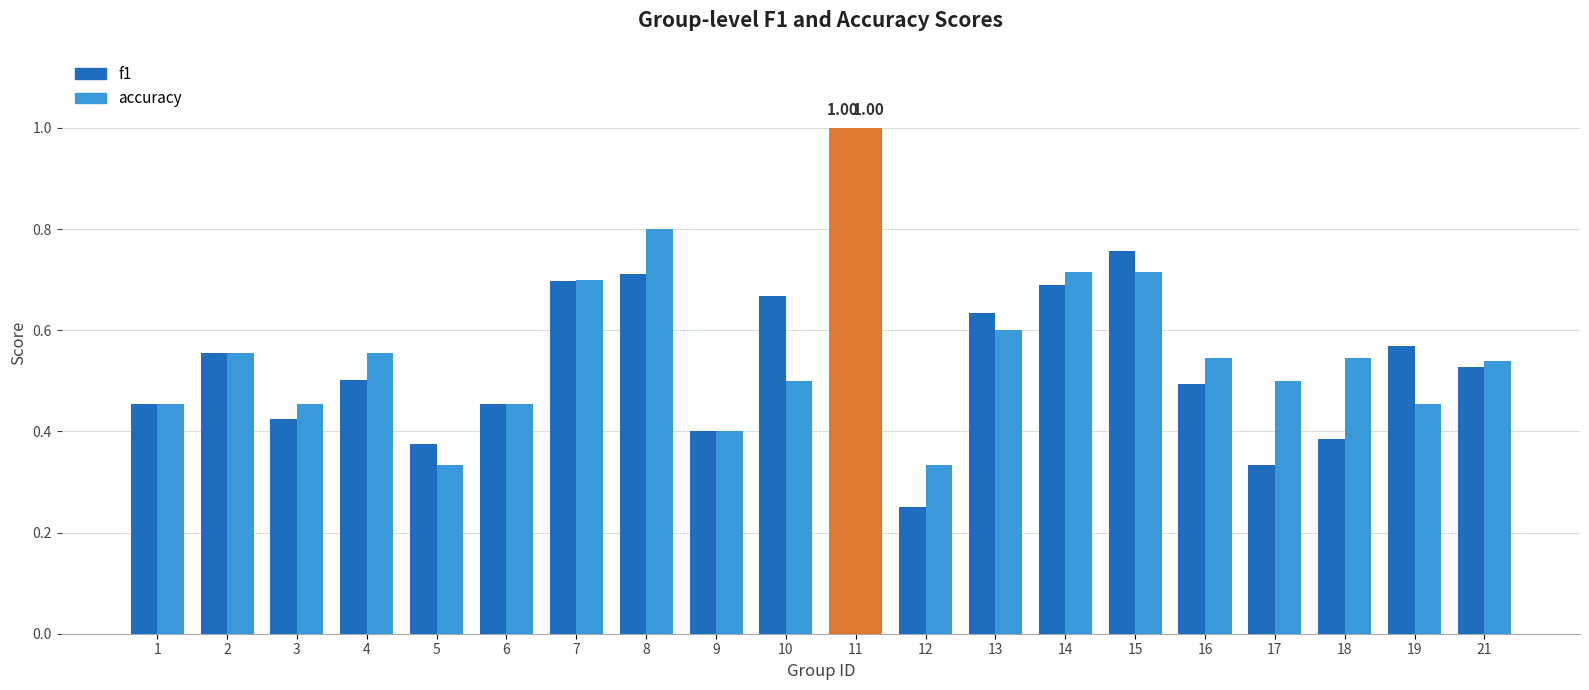

What is the greatest value displayed?

1.0